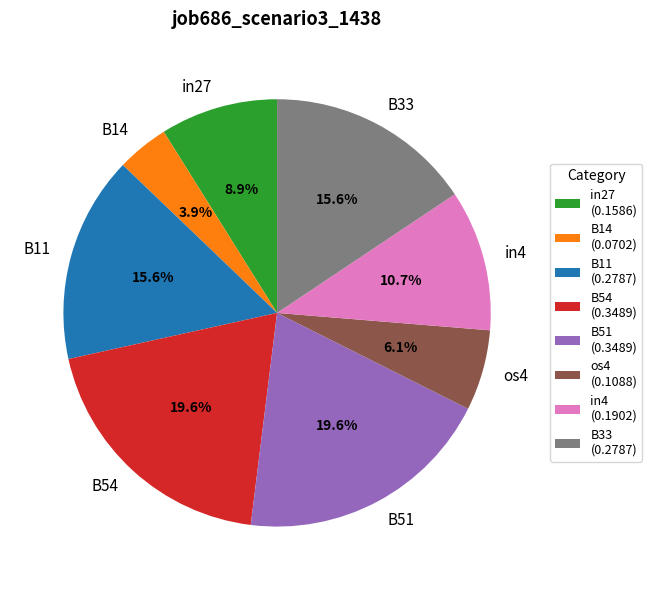

How many slices are in this pie chart?

8